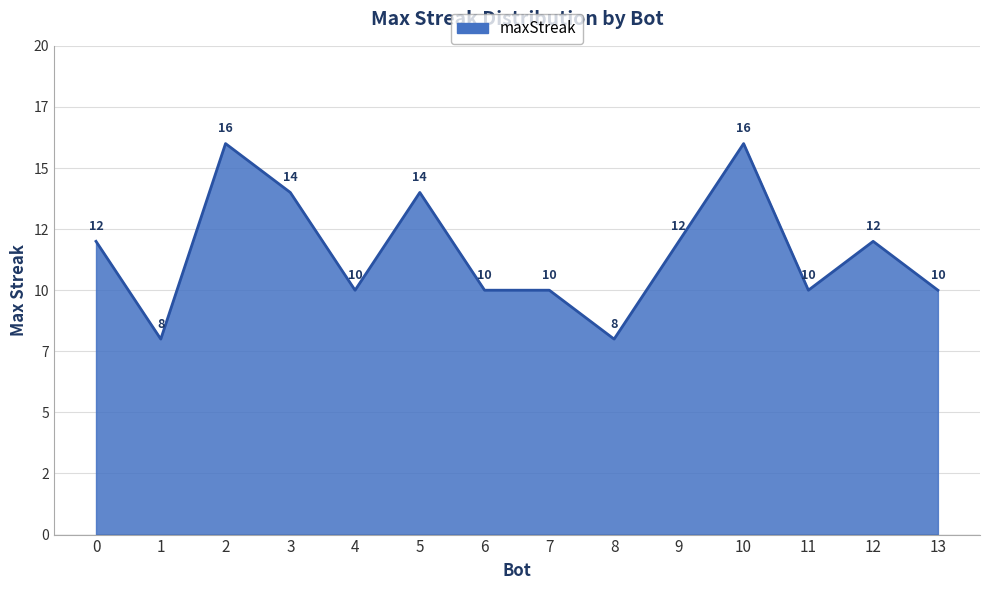

Is this an area chart (filled region under the line)?

Yes